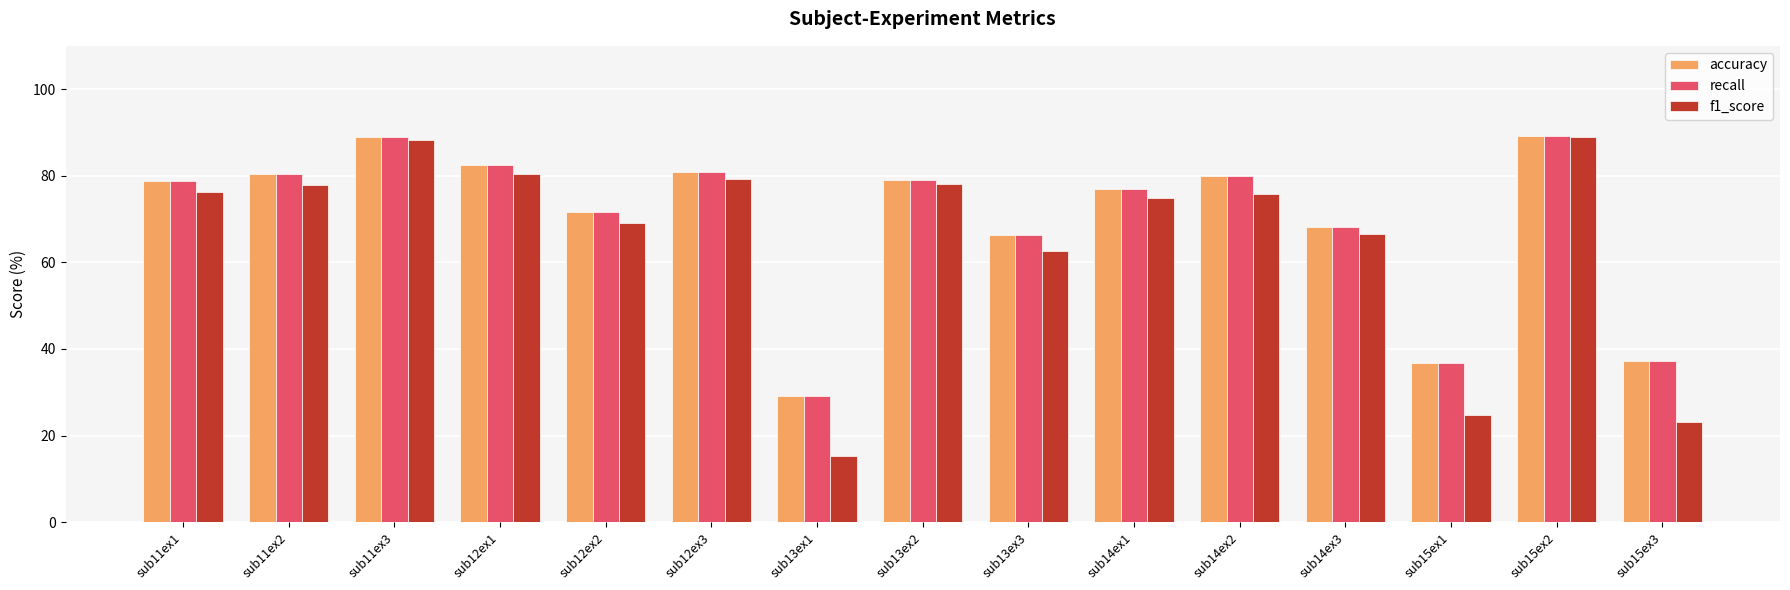

Which category has the lowest value across all series?

sub13ex1